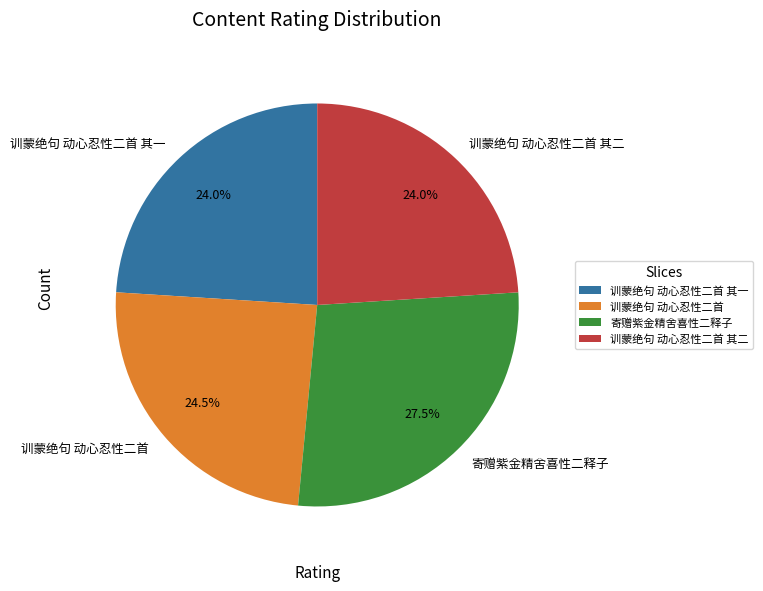

Is it true that 训蒙绝句 动心忍性二首 is 11% of the pie?

False